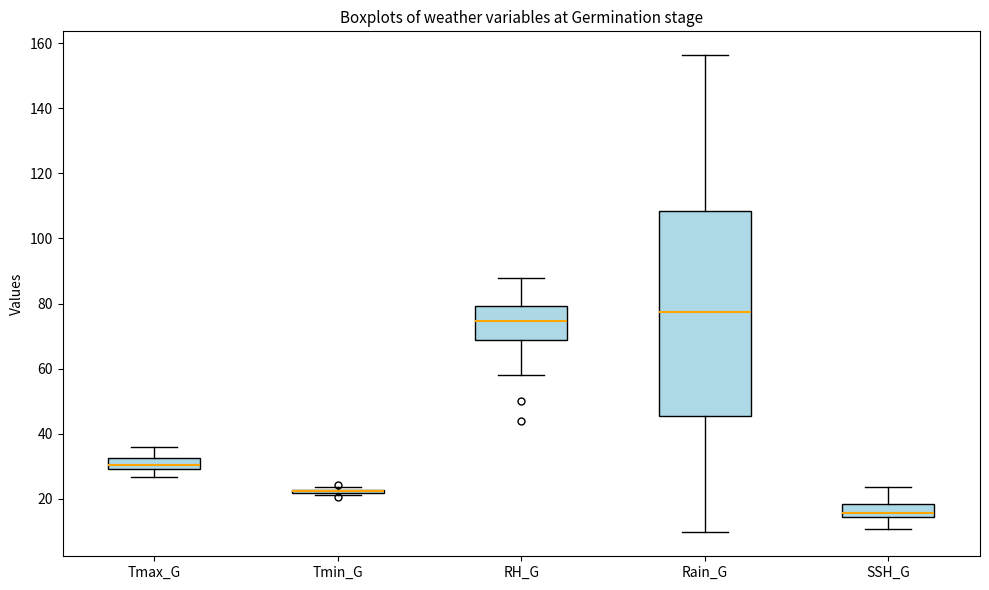

Where does the lower whisker of the box for SSH_G end on the y-axis? The values are not printed on the chart, so give them approximately, as read against the axis.

10